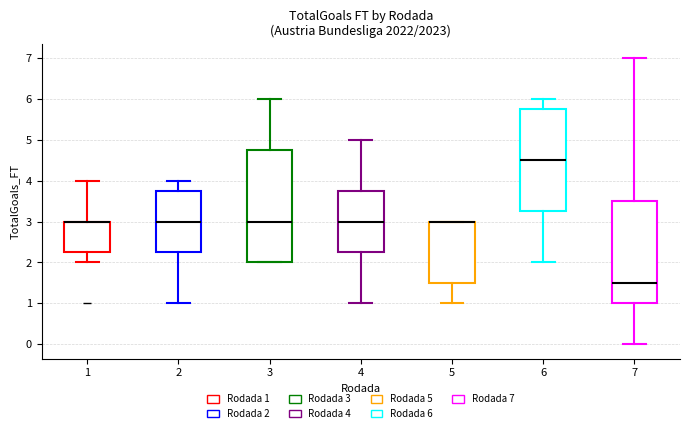

Reading left to right, read every box against the y-axis: the position of its median line, the range the box covers, and the ends of its whiskers. The values are not printed on the chart, so give them approximately, as read against the axis.

1: median 3.0 (drawn on the box's upper edge), box 2.3 to 3.0, whiskers 2.0 to 4.0
2: median 3.0, box 2.3 to 3.8, whiskers 1.0 to 4.0
3: median 3.0, box 2.0 to 4.8, whiskers 2.0 to 6.0
4: median 3.0, box 2.3 to 3.8, whiskers 1.0 to 5.0
5: median 3.0 (drawn on the box's upper edge), box 1.5 to 3.0, whiskers 1.0 to 3.0
6: median 4.5, box 3.3 to 5.8, whiskers 2.0 to 6.0
7: median 1.5, box 1.0 to 3.5, whiskers 0.0 to 7.0